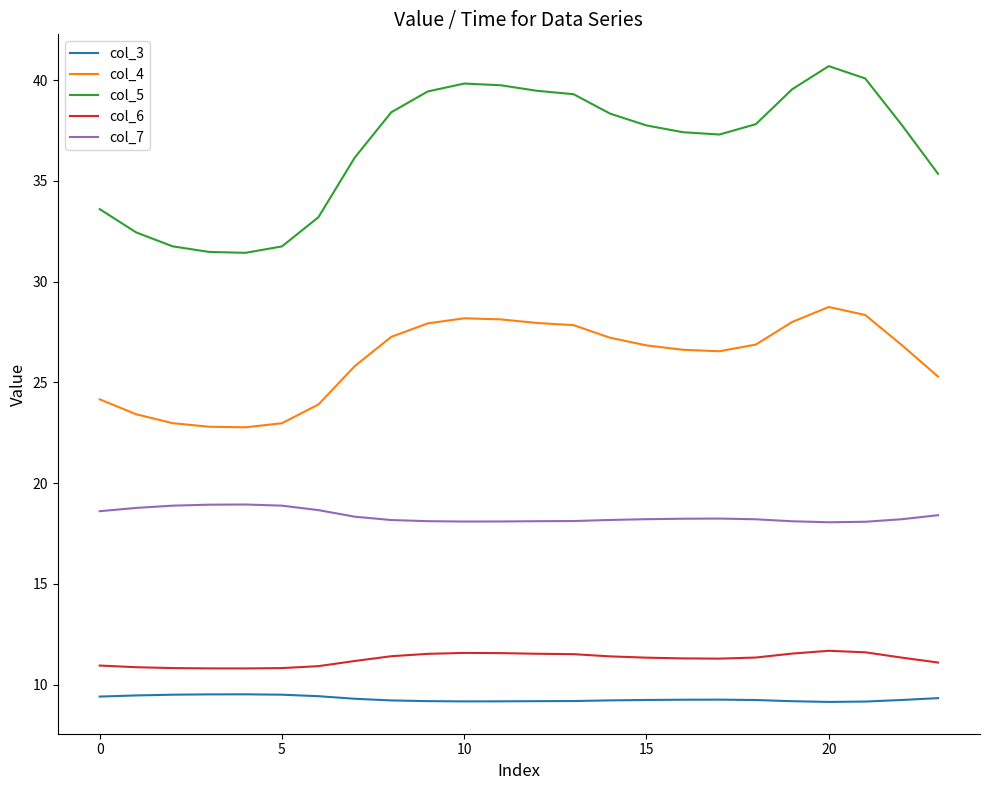

What is the lowest value of the col_5 series?

31.4